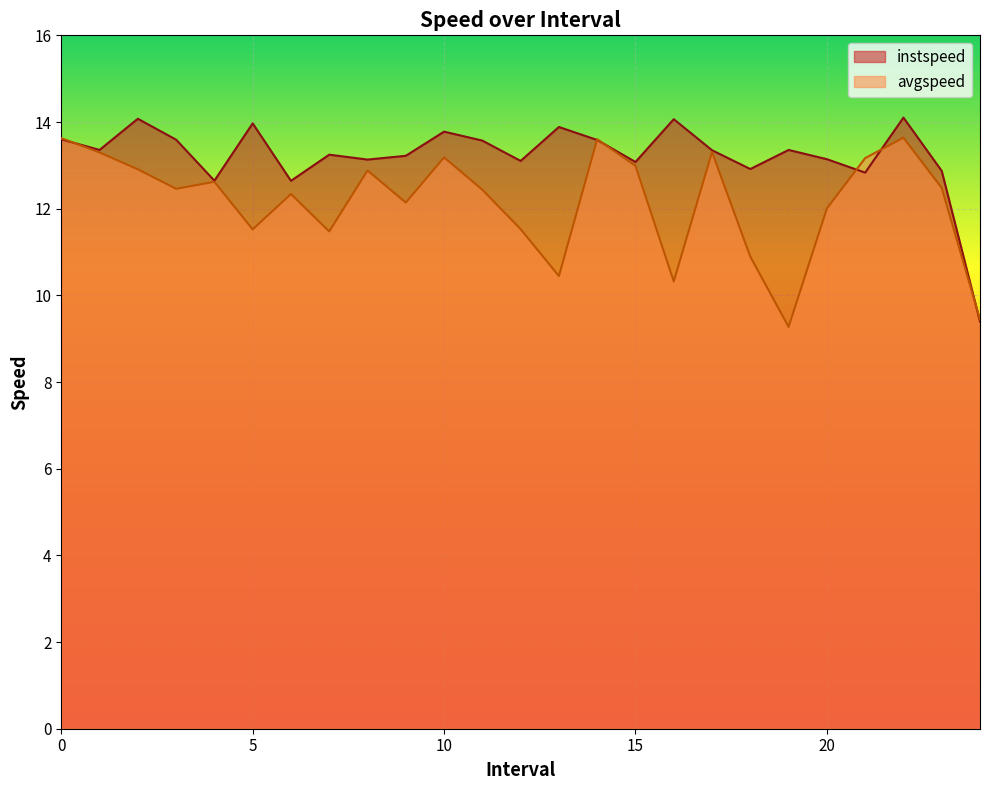

What is the total value across all series at 3.0?

26.1